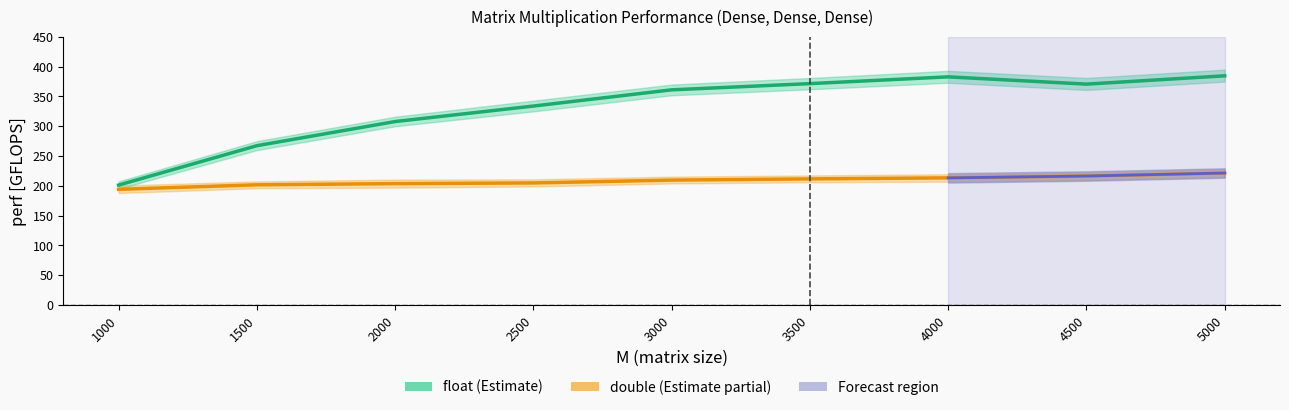

Which series has the largest range (max minus min)?

float (single precision)